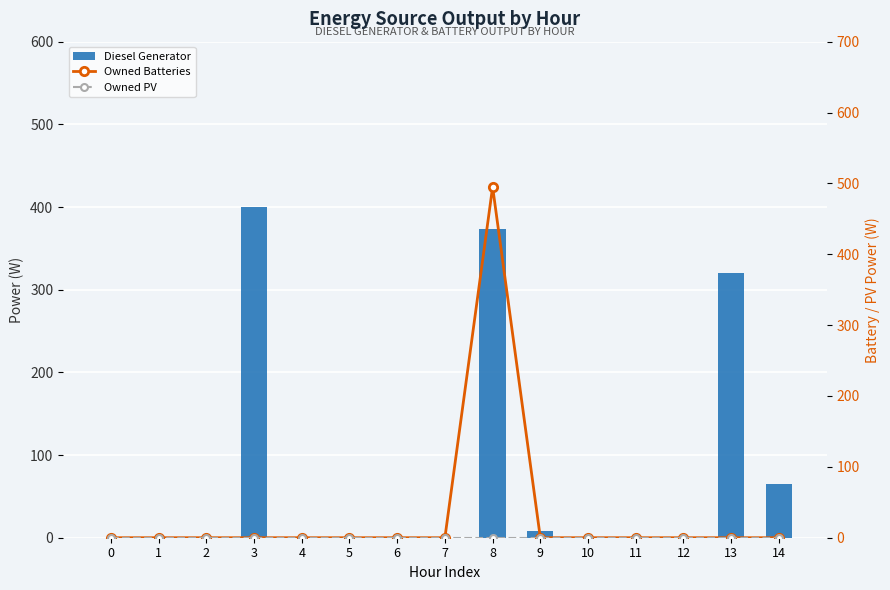

Is it true that Owned PV equals 0 at 2?

True